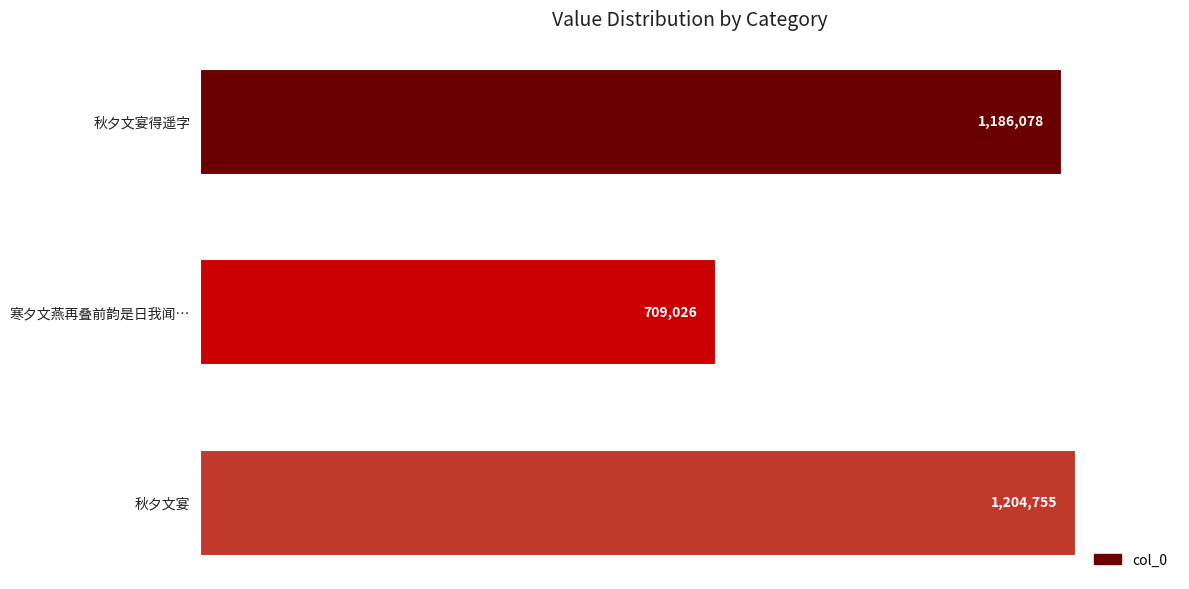

How many categories are shown in the chart?

3